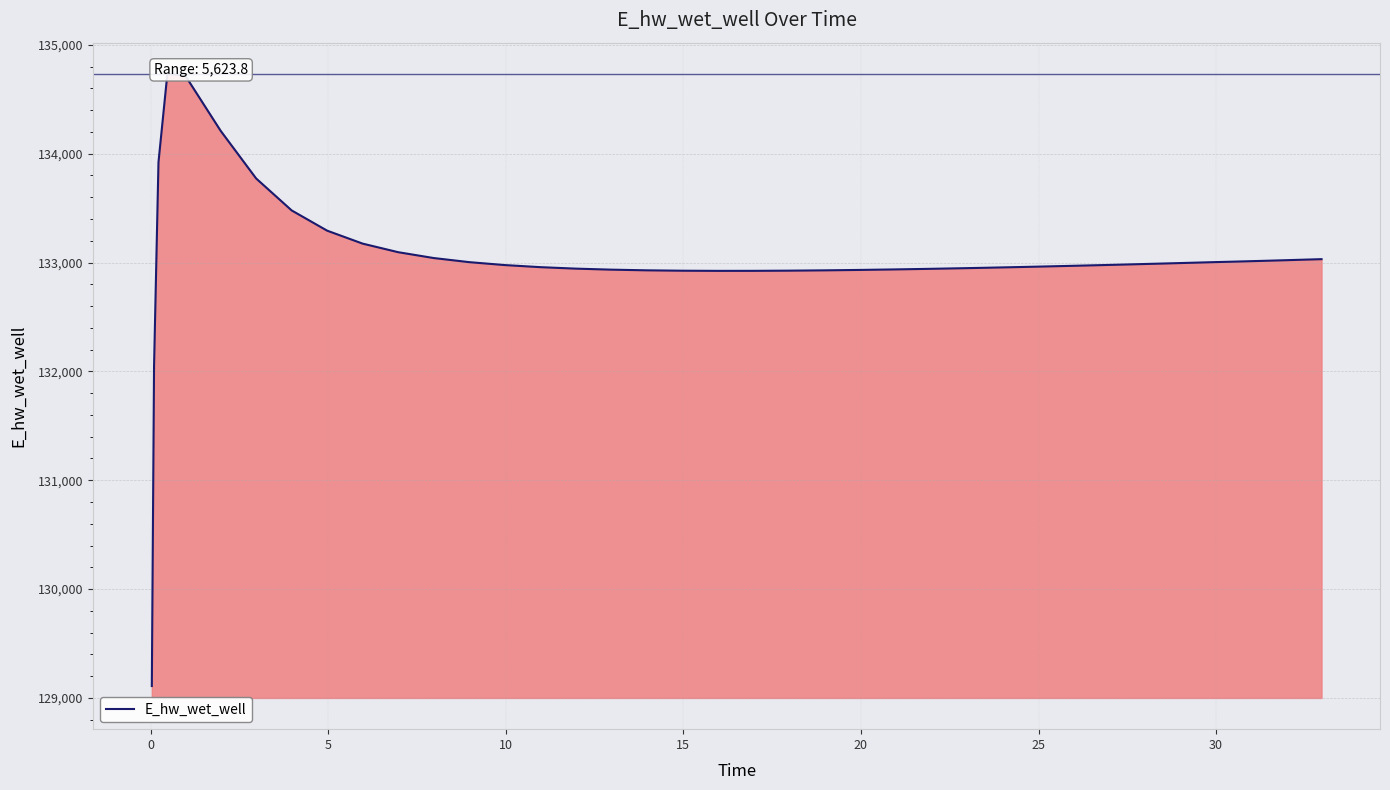

Count the number of categories in the chart.

40